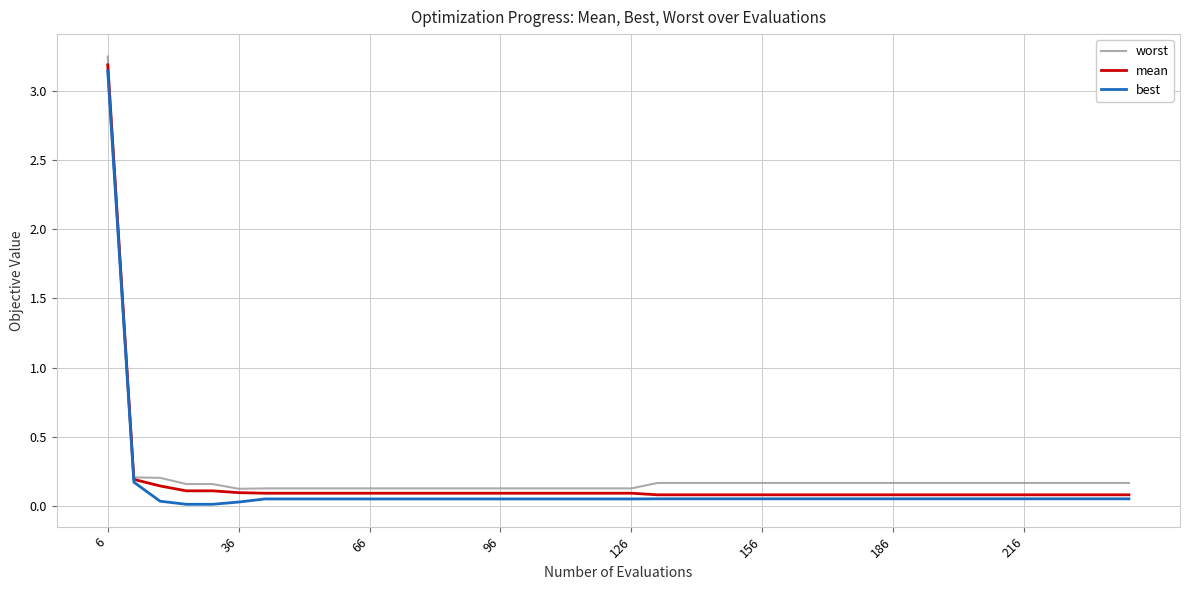

True or false: best and worst cross at least once.

False